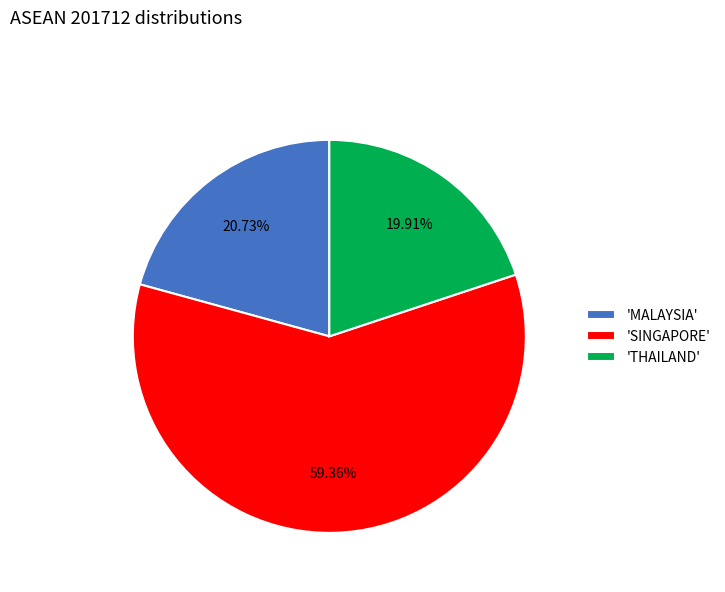

Combined, do 'SINGAPORE' and 'MALAYSIA' account for over 50%?

Yes